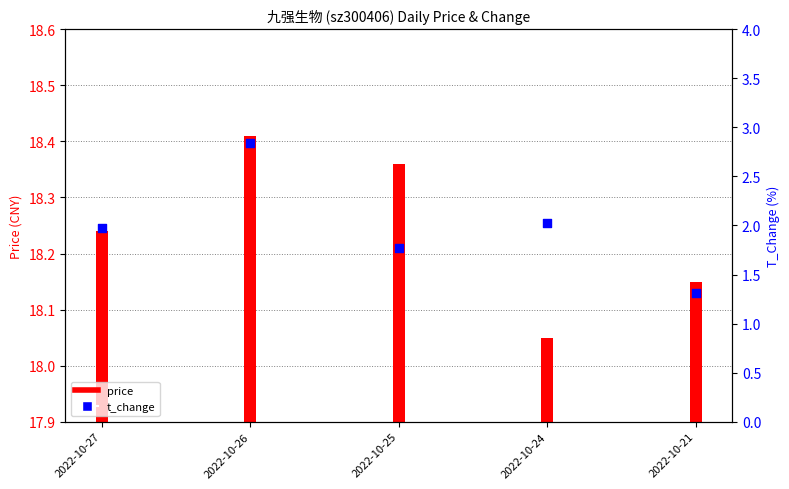

Approximately how many times larger is the value at 2022-10-21 compared to 2022-10-24?

0.6